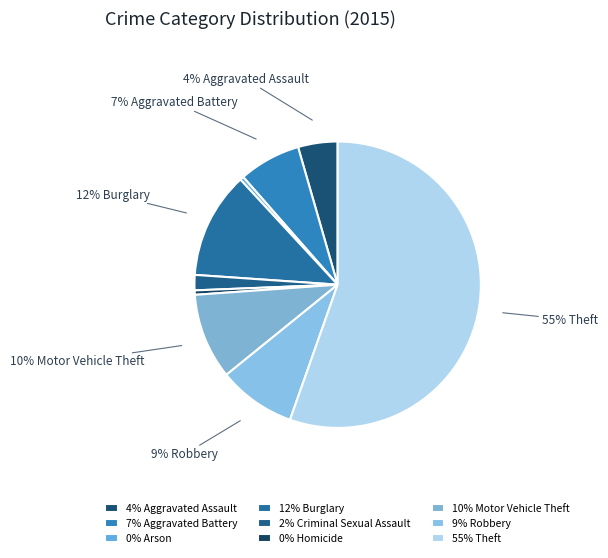

How many slices are in this pie chart?

9